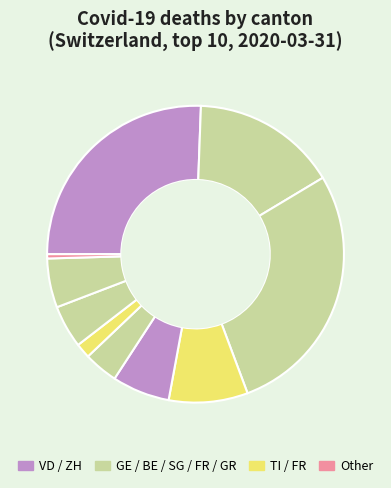

Count the number of slices in the pie.

10